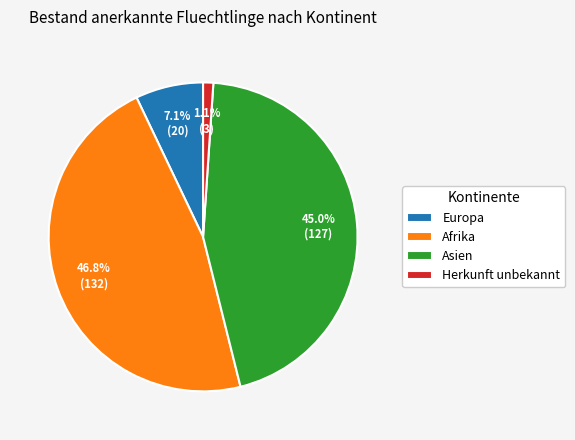

Is there a majority slice in this chart?

No